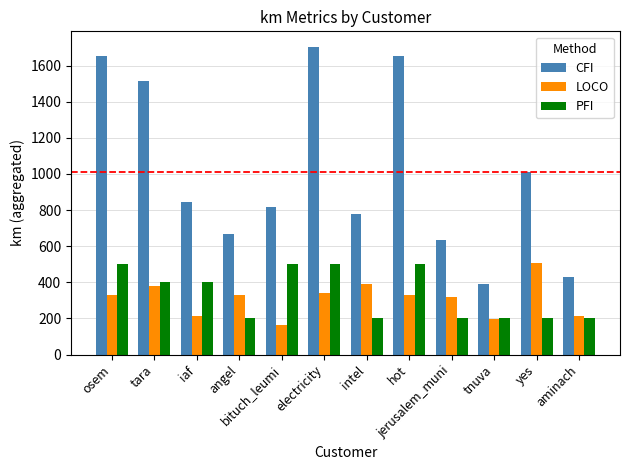

Does the chart contain any negative values?

No